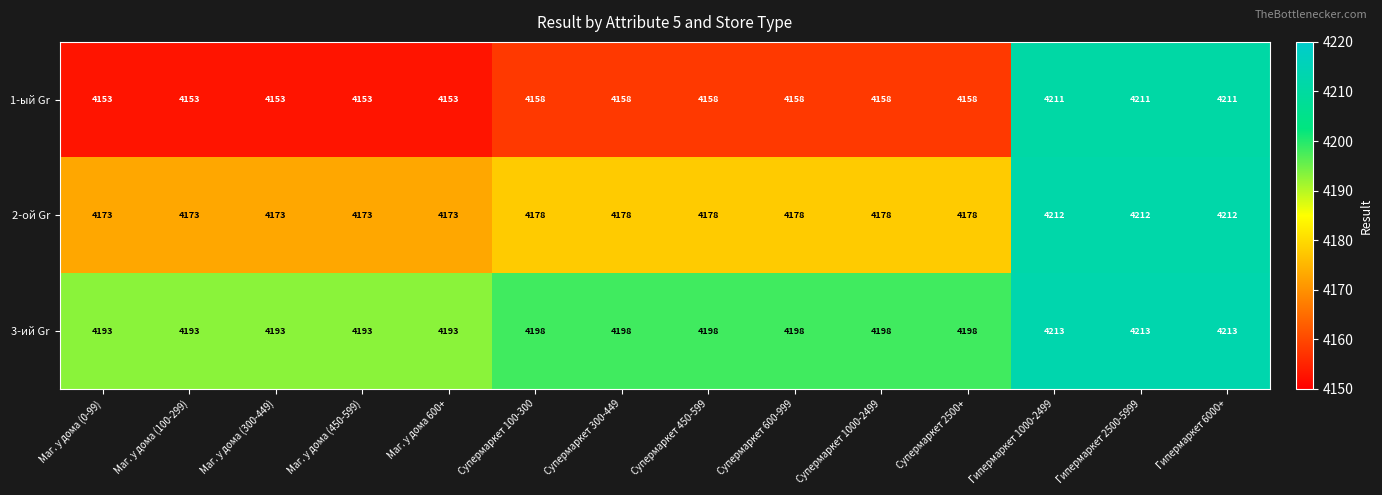

Count the number of data series in this chart.

3